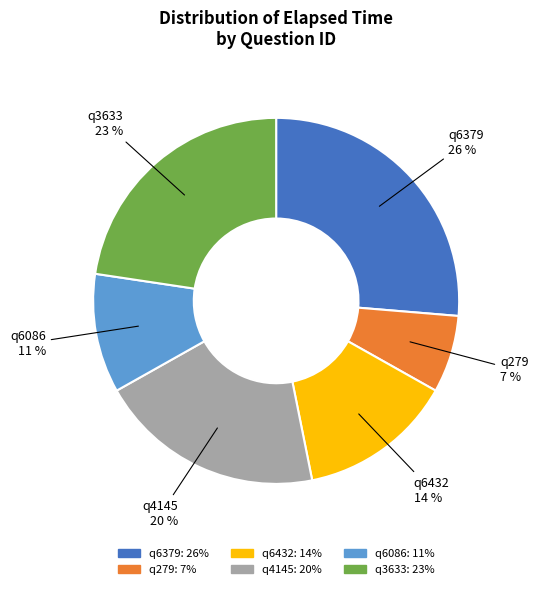

What is the largest slice in the pie chart?

q6379